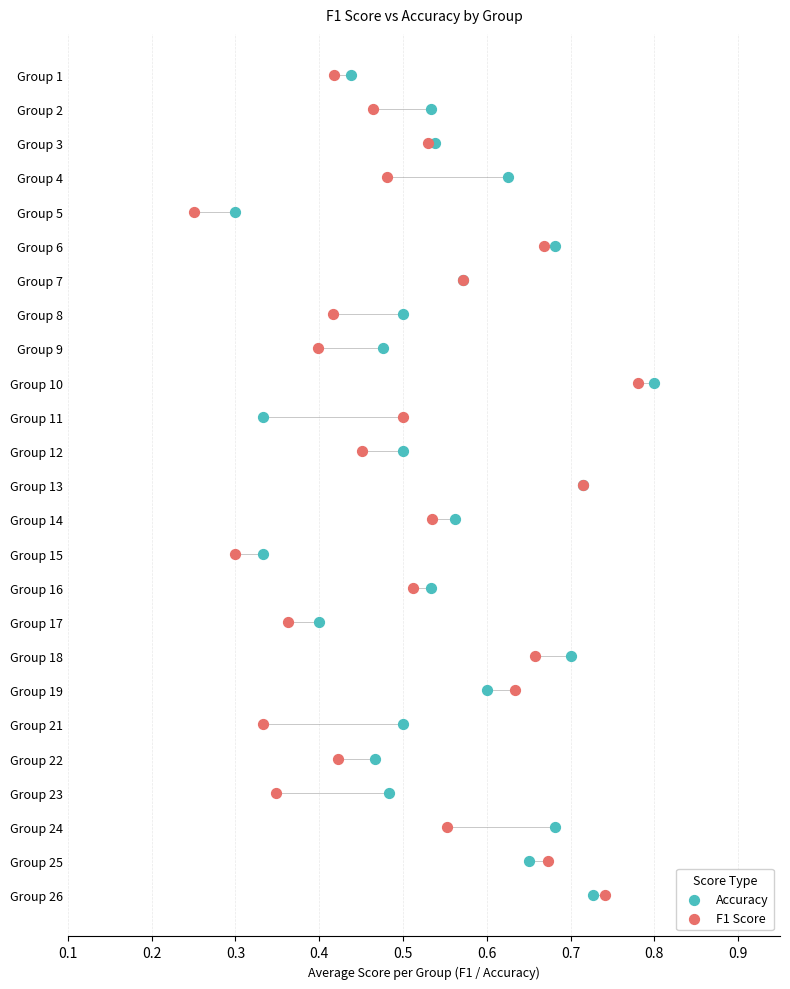

What are all the series names shown in the legend?

Accuracy, F1 Score